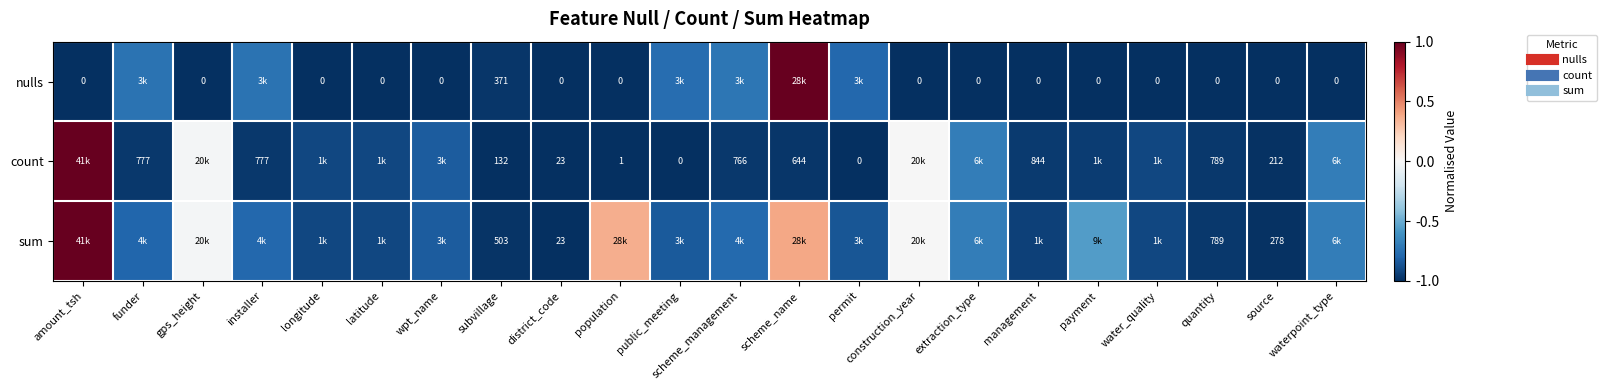

List the series in order of their overall mean, highest first.

sum, count, nulls